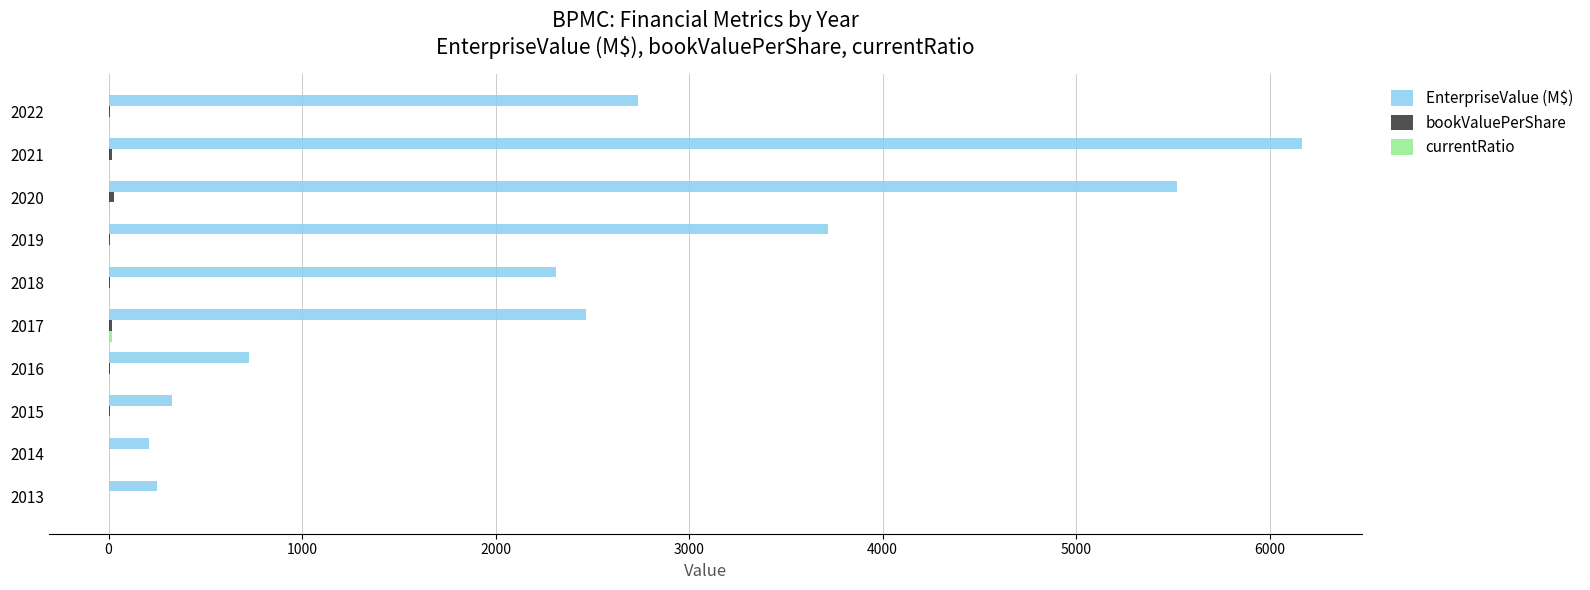

Which series has the largest total across all categories?

EnterpriseValue (M$)